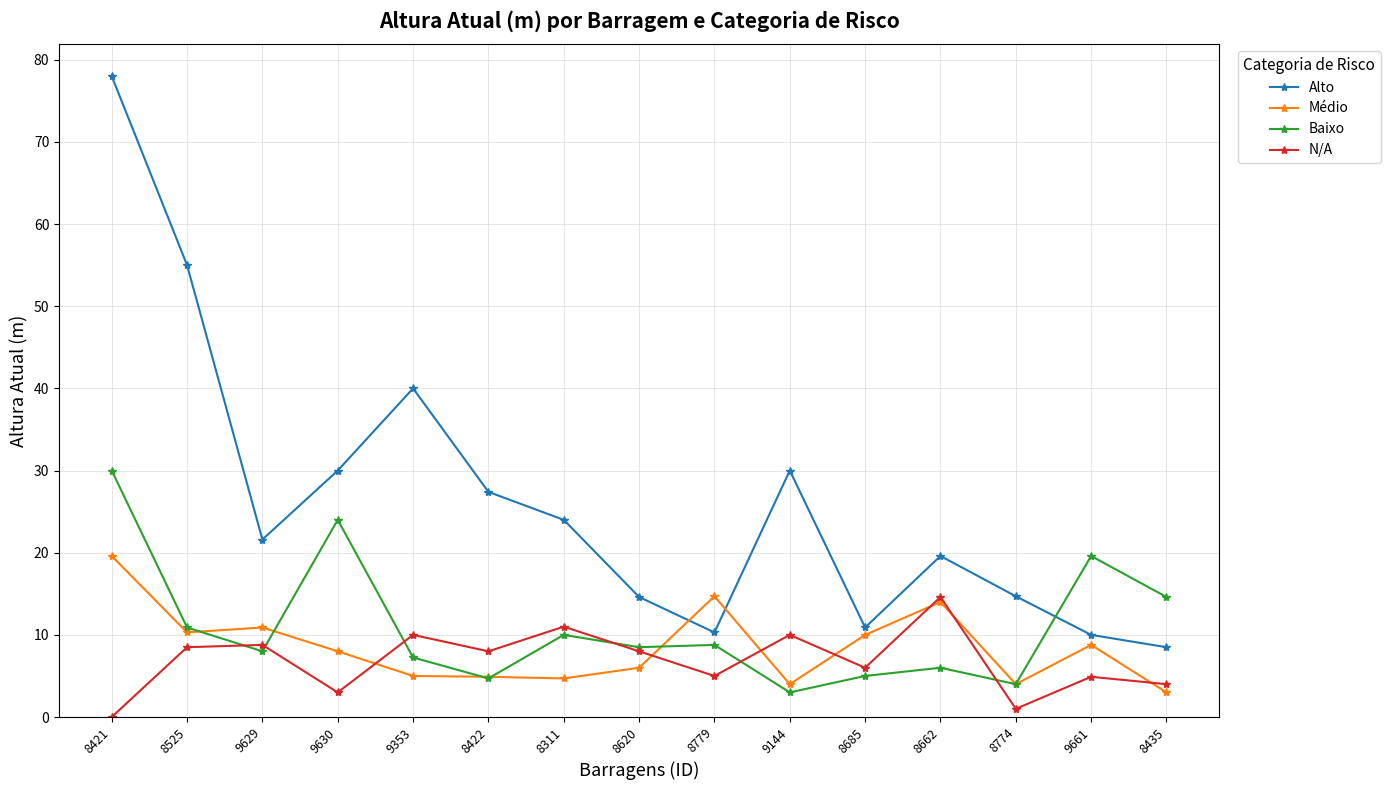

What are all the series names shown in the legend?

Alto, Médio, Baixo, N/A